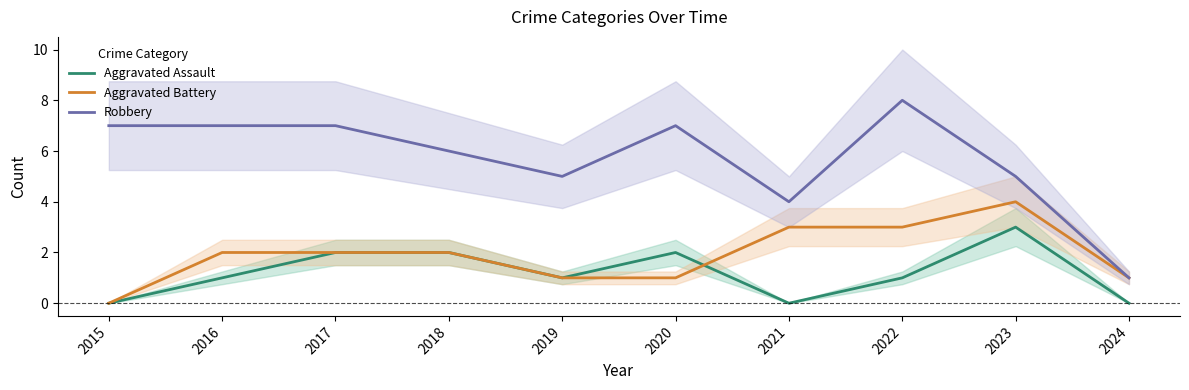

Which series has the widest spread of values?

Robbery